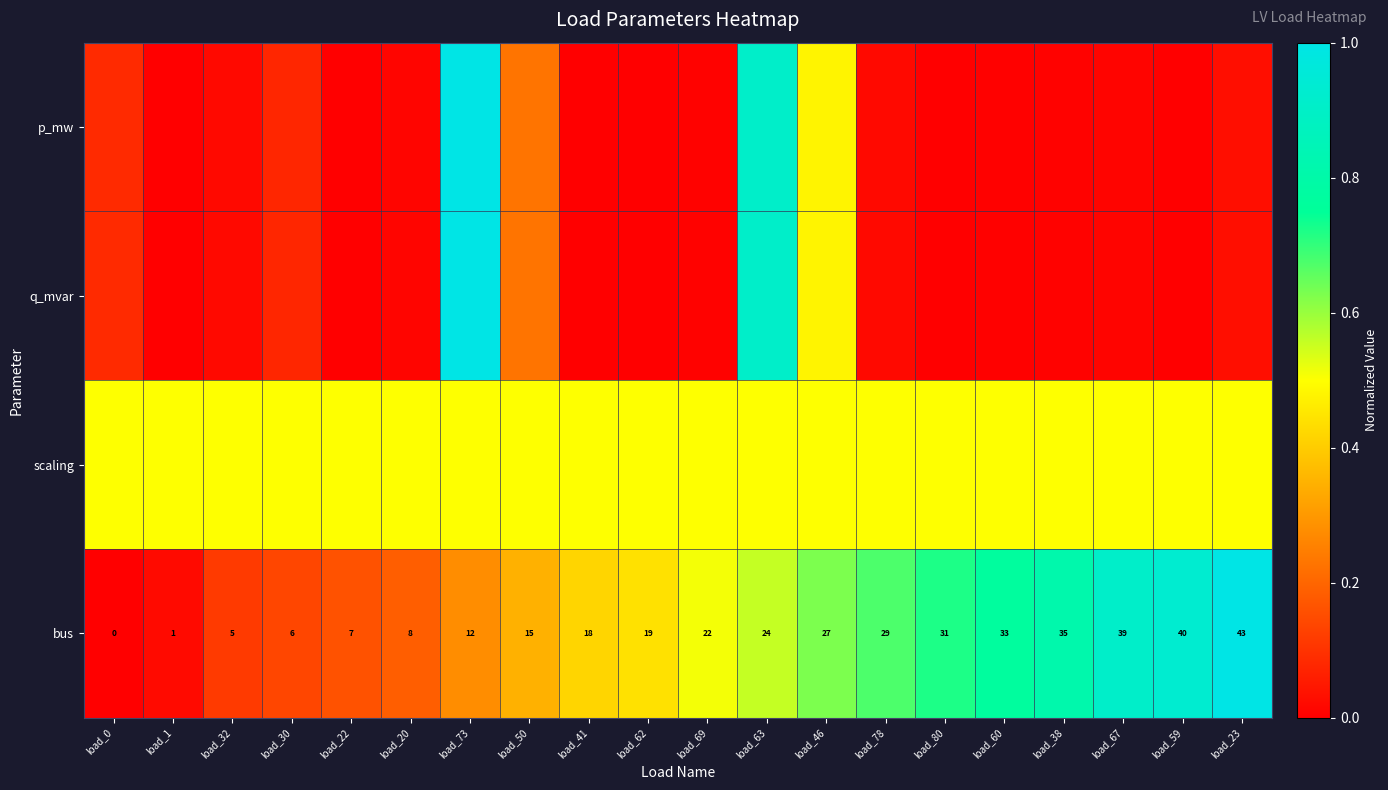

Is the value of q_mvar at load_63 greater than the value of scaling at load_0?

Yes